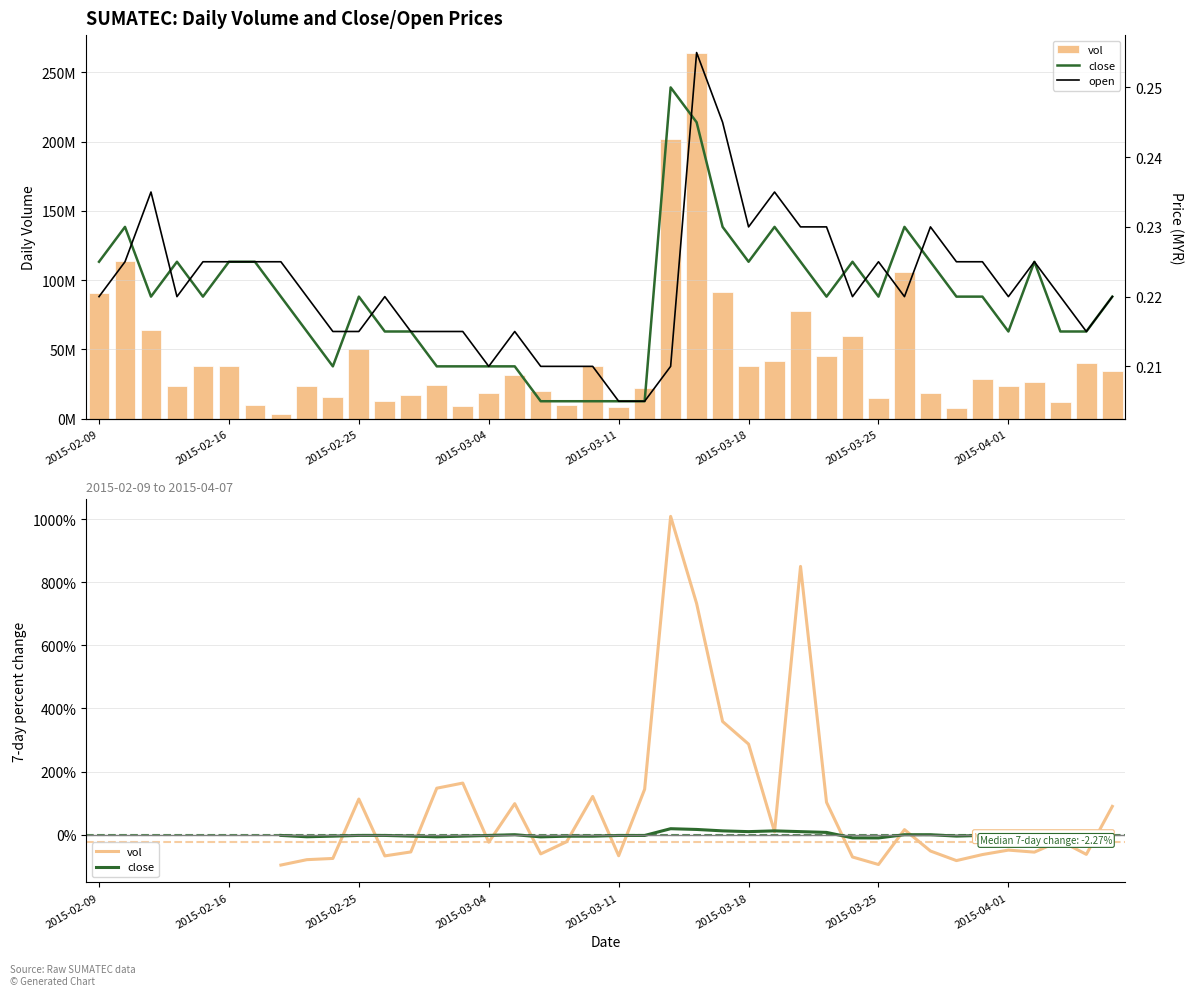

Rank the series at 23 from lowest to highest value.

close, open, vol